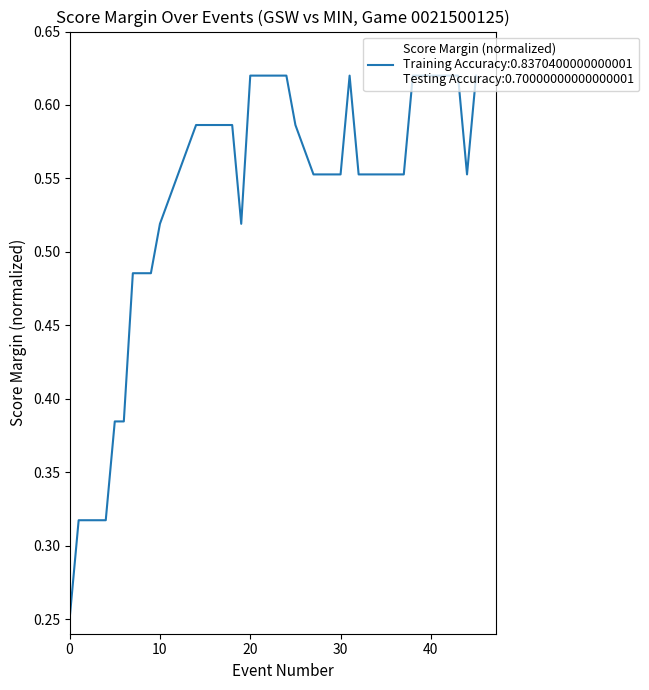

Is this an area chart (filled region under the line)?

No